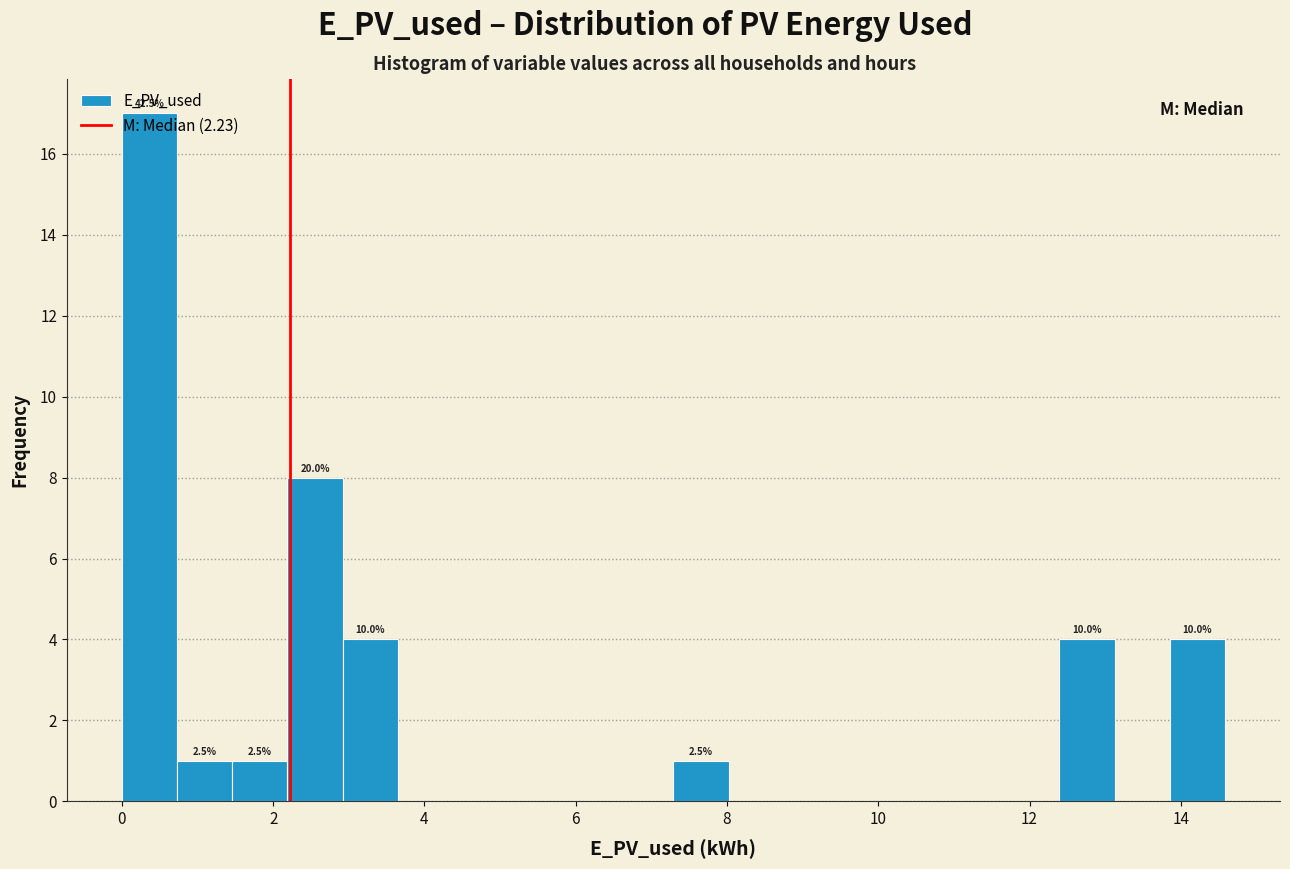

Around what value on the x-axis is the tallest bar? Give the approximate position of its centre, as read against the axis.

0.4